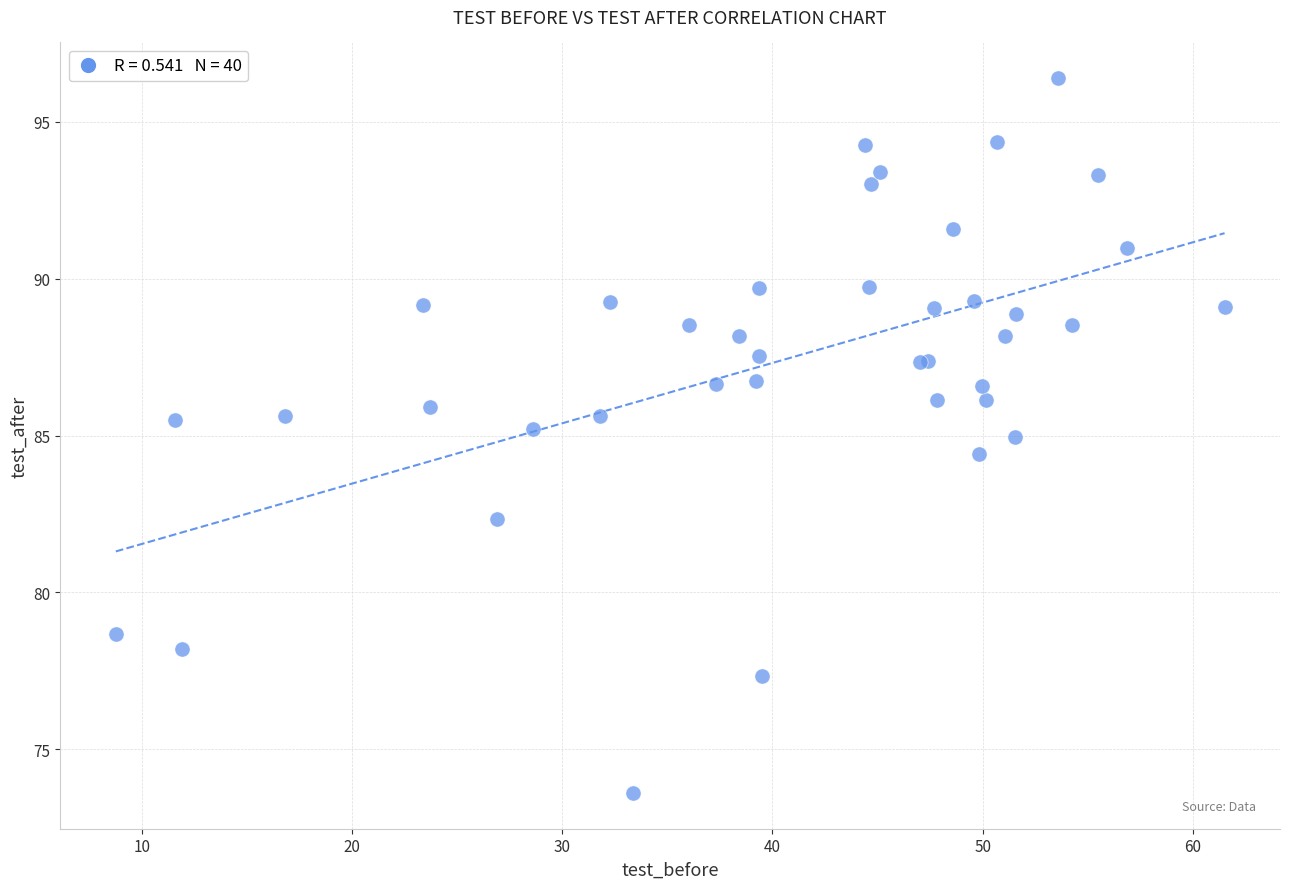

What Y value in the scatter plot is closest to 84?

84.4